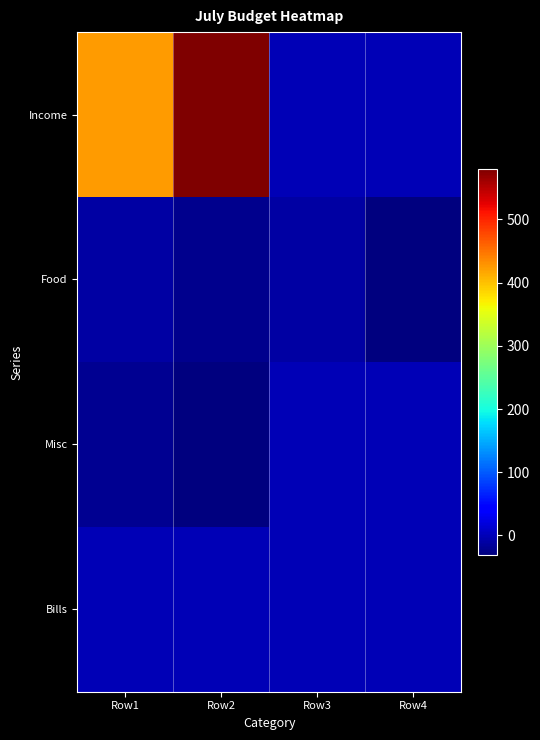

At which category is the sum across all series the highest?

Row2